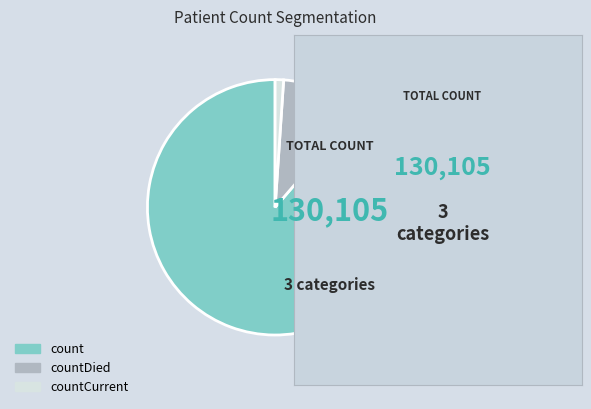

Do countCurrent and count together represent more than half of the pie?

Yes